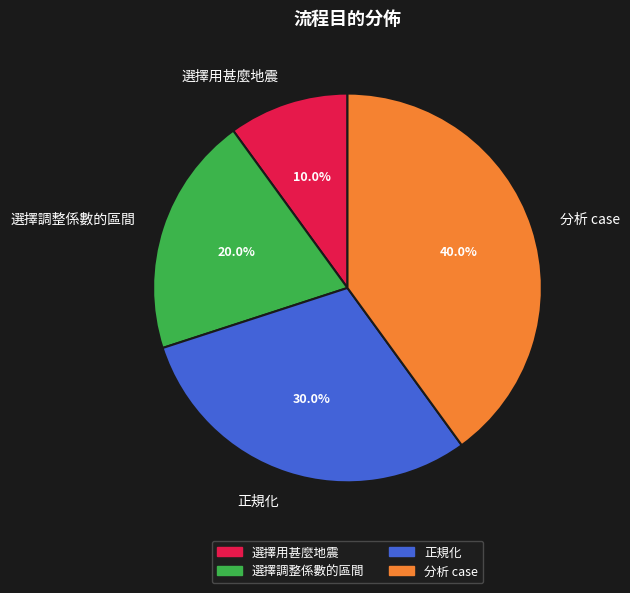

Does 分析 case represent more than half of the total?

No